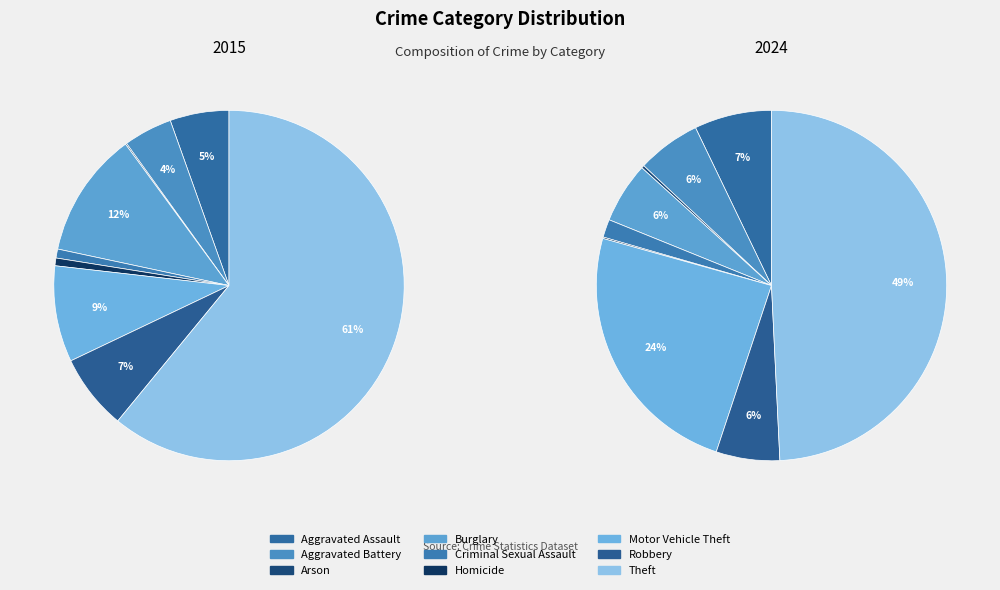

To the nearest percent, what is the combined percentage of 6 and 5?

10%